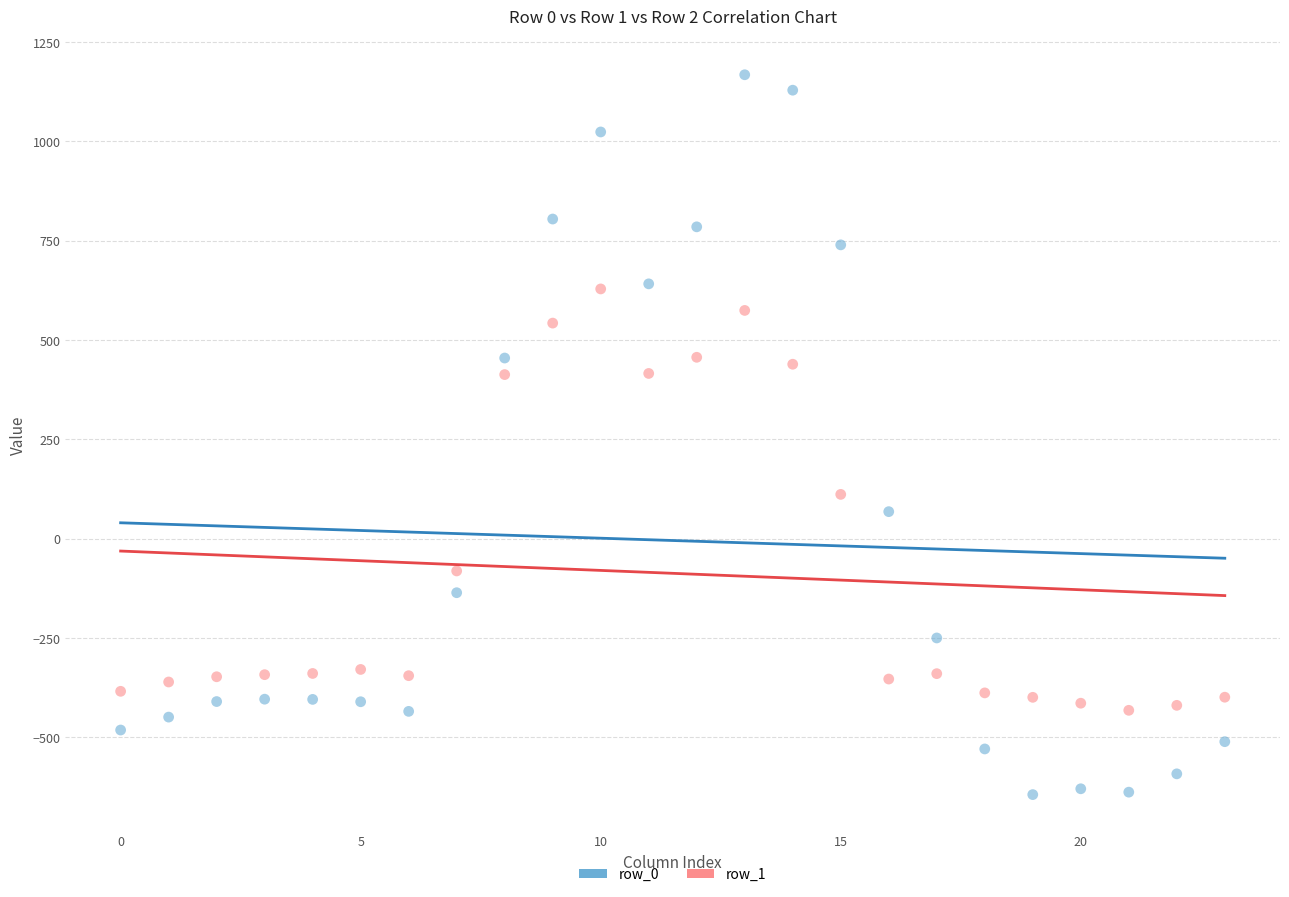

Which series contains the highest Y value?

row_0